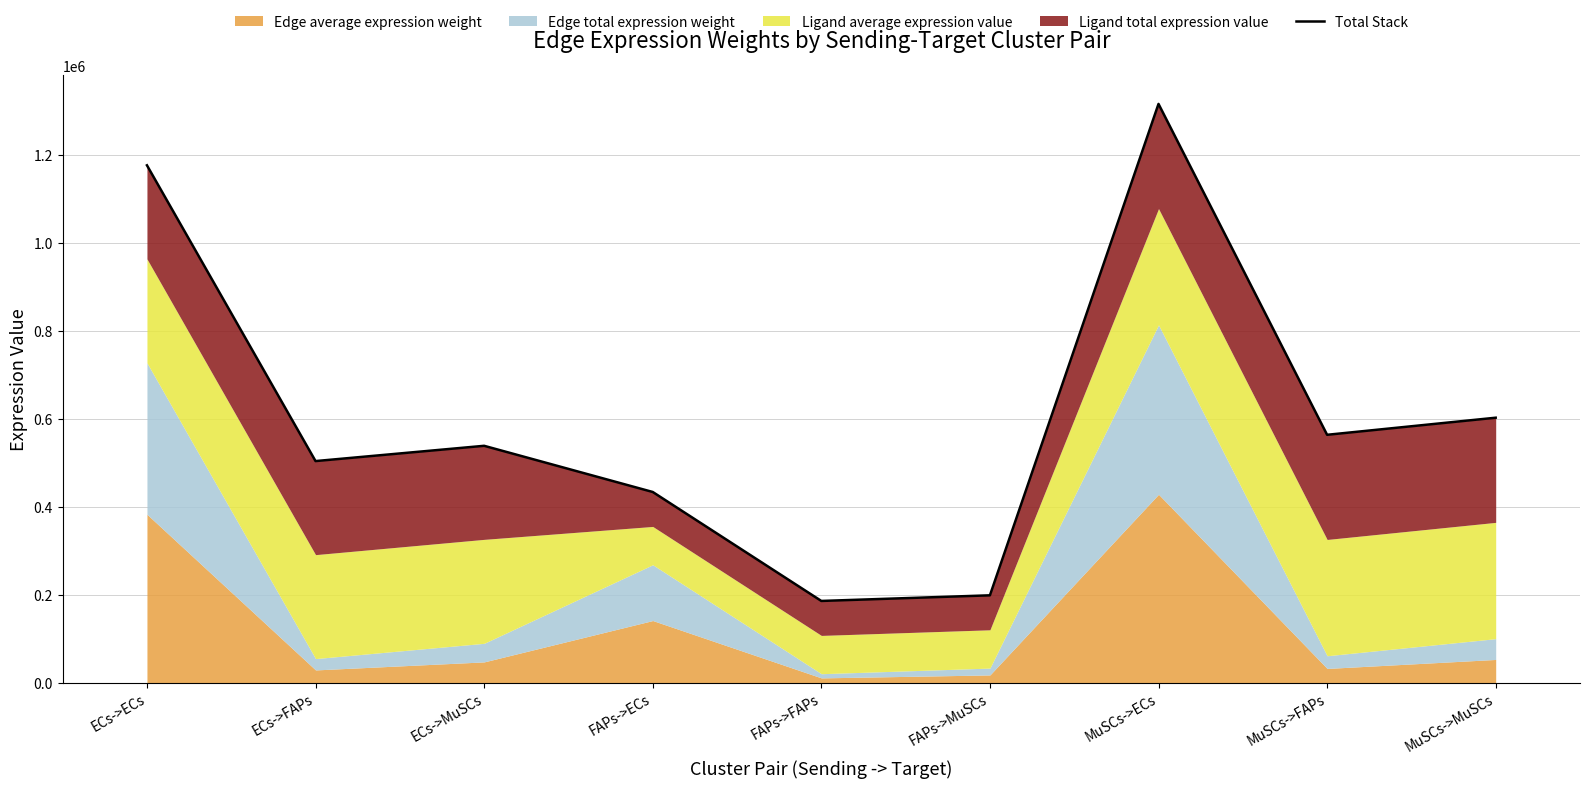

List the labels in order of value, largest first.

MuSCs->ECs, ECs->ECs, MuSCs->MuSCs, MuSCs->FAPs, ECs->MuSCs, ECs->FAPs, FAPs->ECs, FAPs->MuSCs, FAPs->FAPs